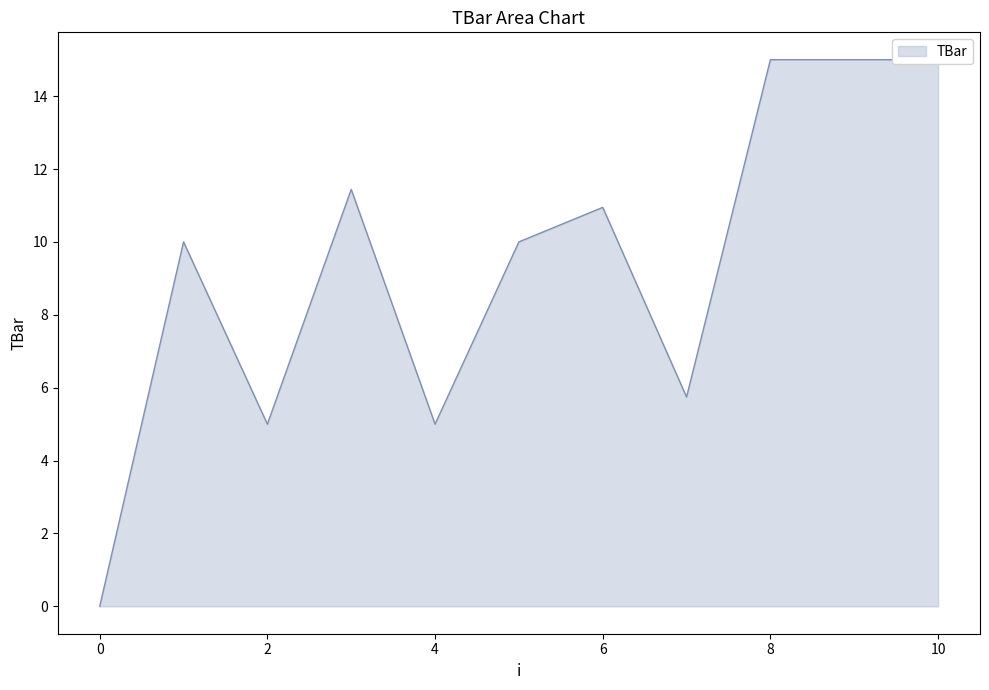

Where is the first local minimum?

2